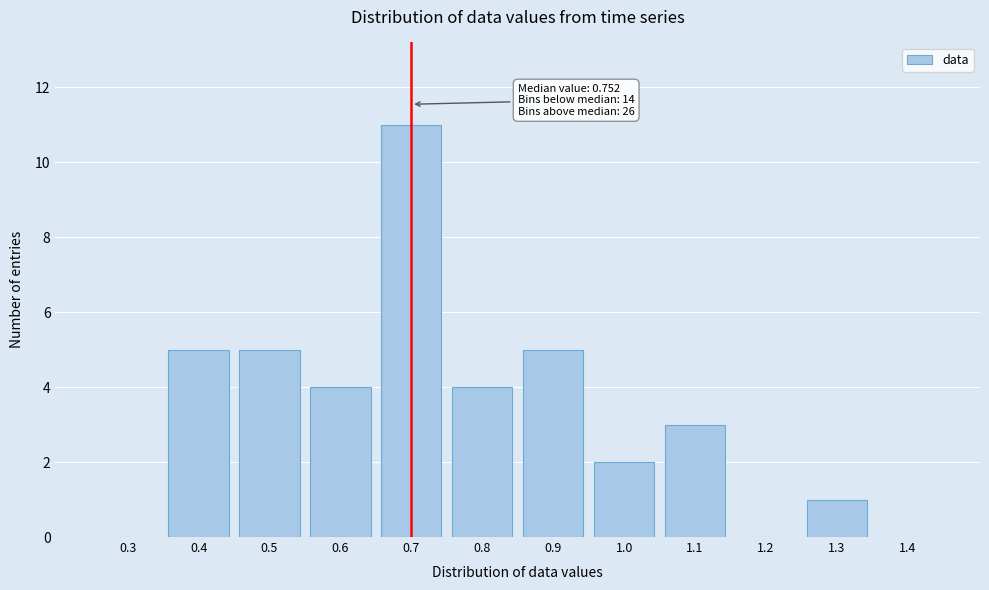

Reading left to right, extract all data points from this chart.

0.3=0	0.4=5	0.5=5	0.6=4	0.7=11	0.8=4	0.9=5	1.0=2	1.1=3	1.2=0	1.3=1	1.4=0